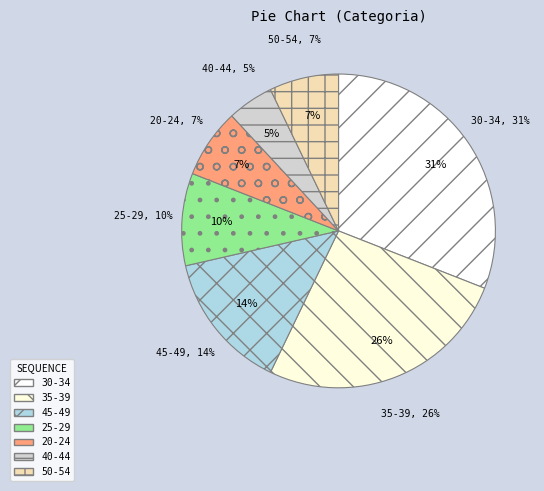

Is the sum of 30-34 and 40-44 greater than half?

No